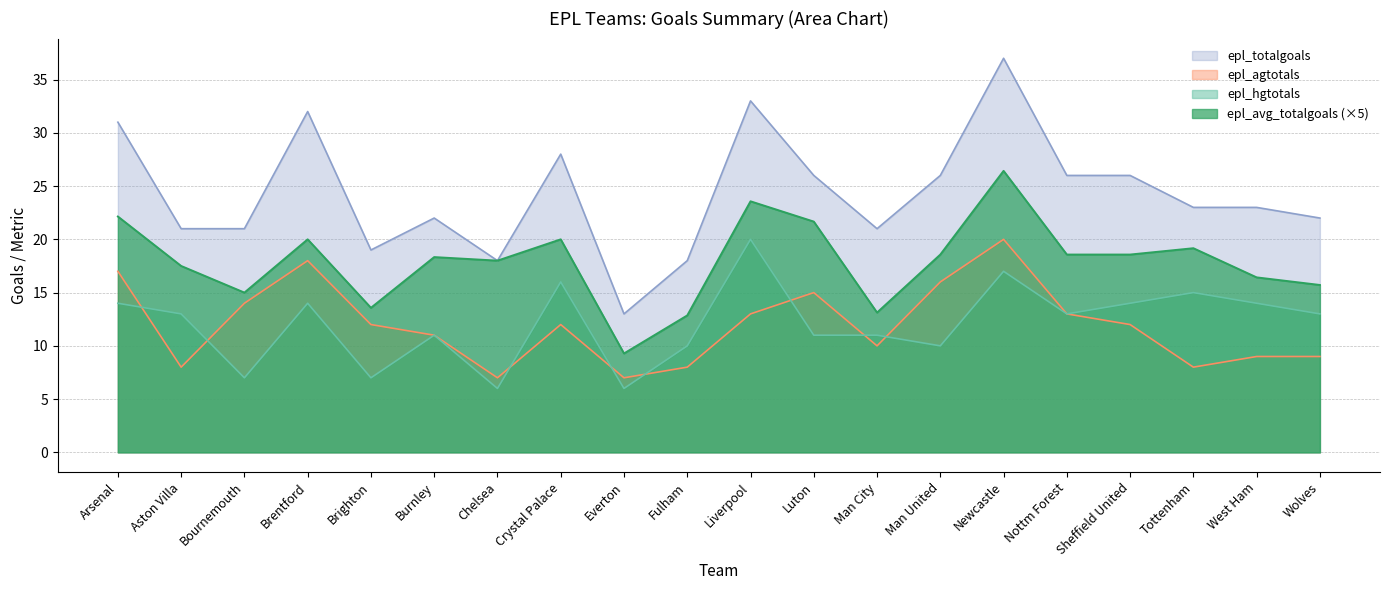

Where is the first local minimum for epl_avg_totalgoals?

Bournemouth